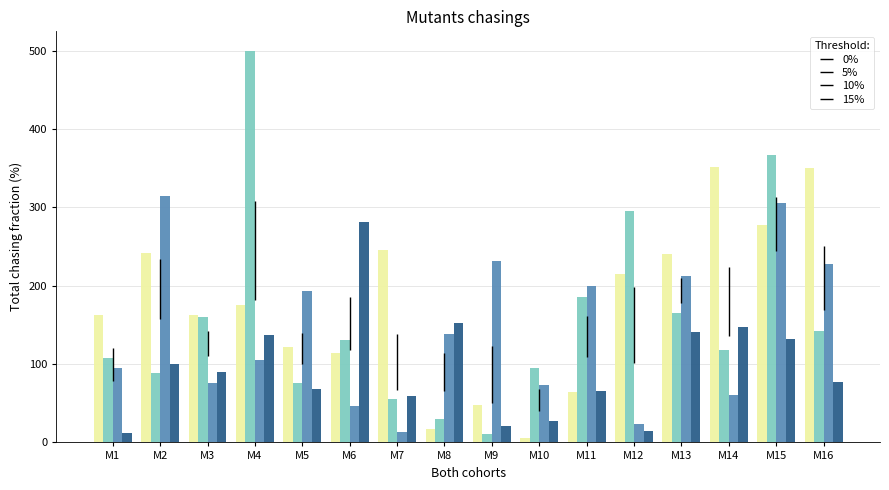

Which has a higher value, M3 or M4?

M4